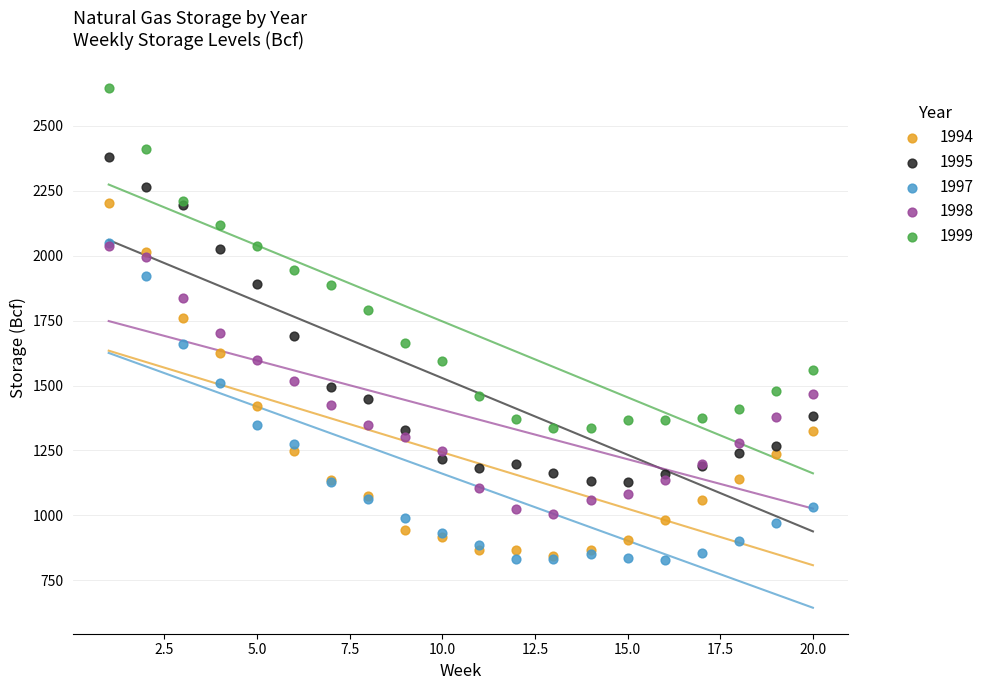

Which series contains the highest Y value?

1999